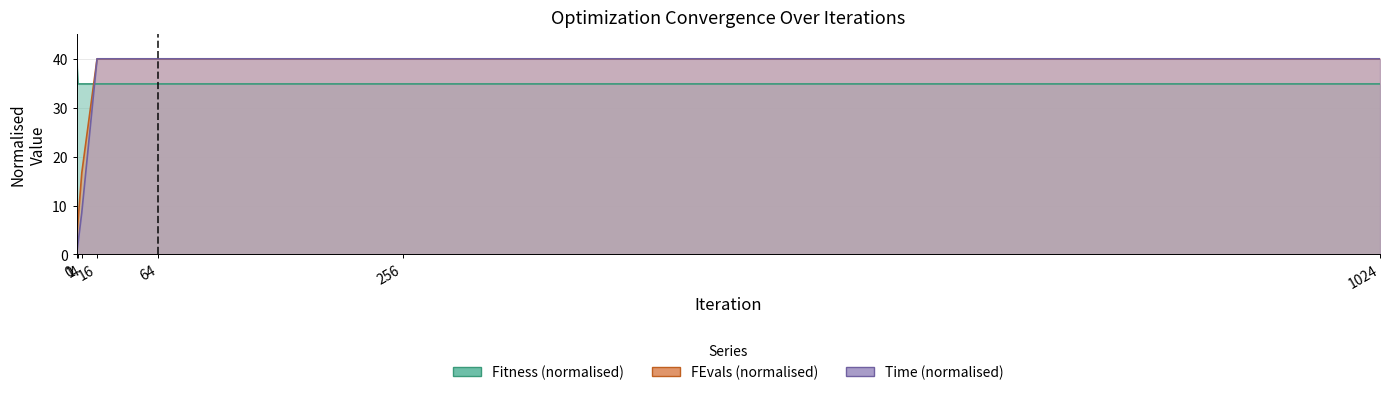

Is the value of Fitness at 0 greater than the value of FEvals at 16?

No